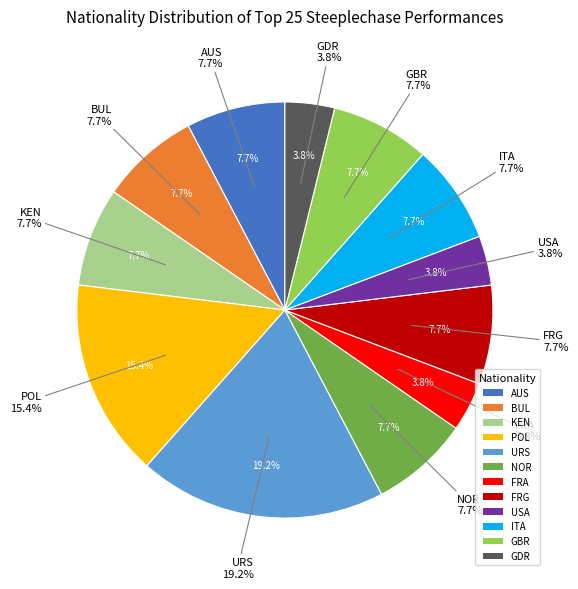

How many slices are in this pie chart?

12